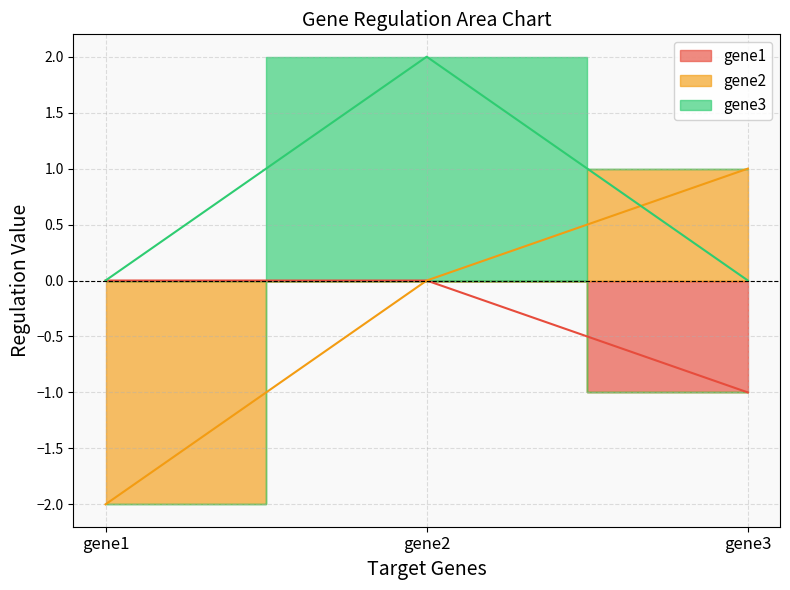

Count the number of data series in this chart.

3